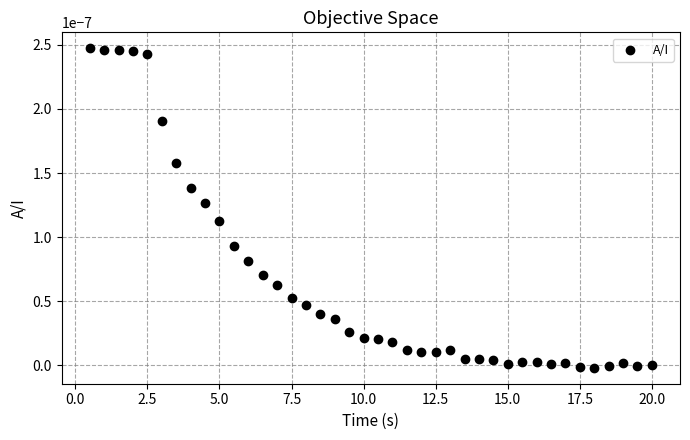

What is the range of X values (max minus min)?

19.5